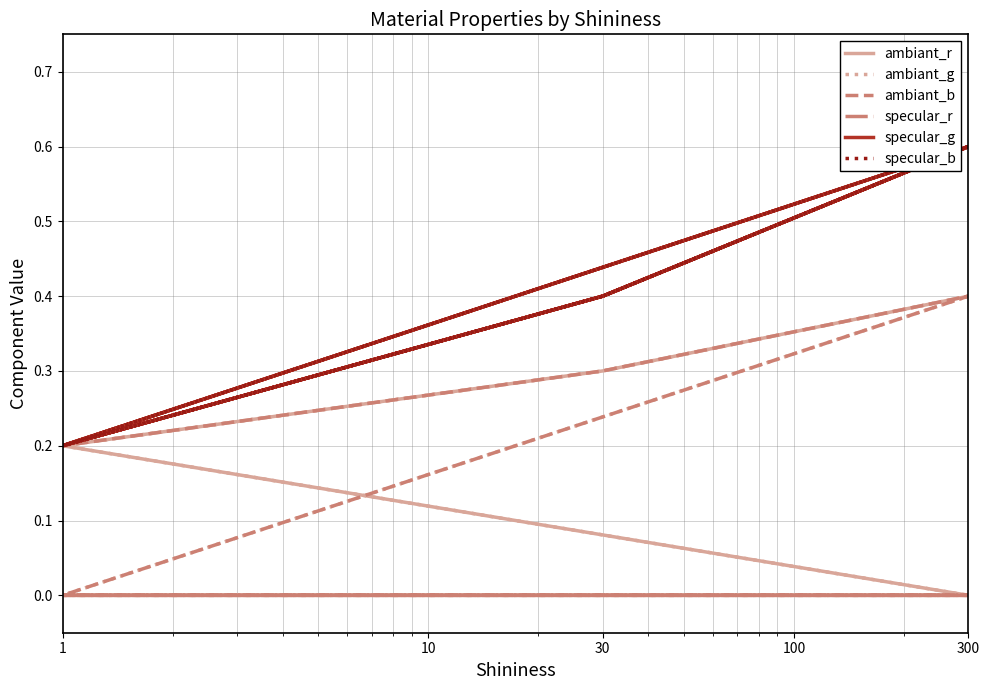

True or false: specular_g and specular_b cross at least once.

False